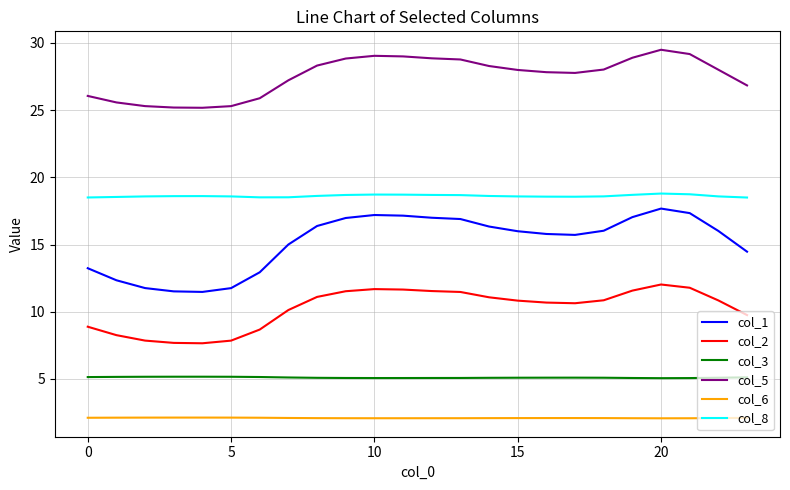

What is the average value of the col_3 series?

5.1